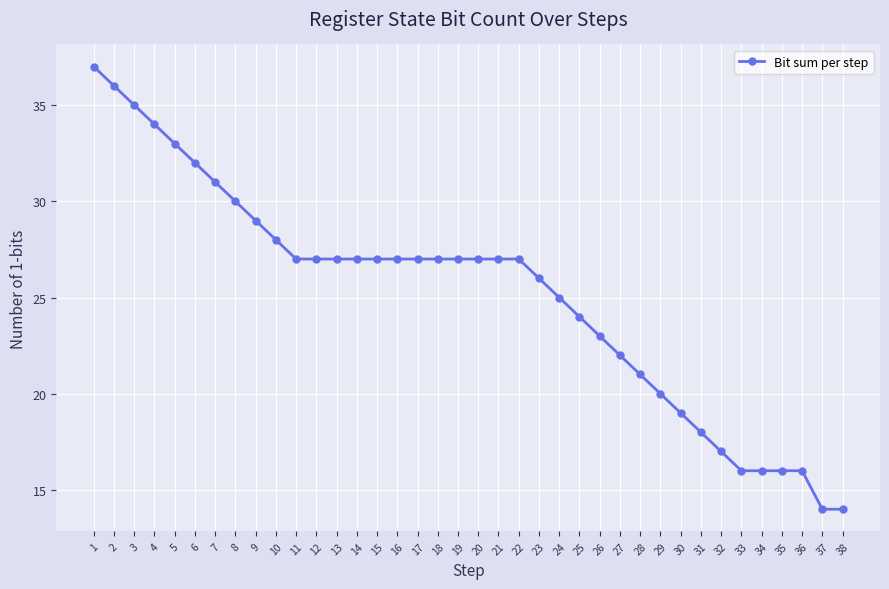

Reading left to right, extract all data points from this chart.

37	36	35	34	33	32	31	30	29	28	27	27	27	27	27	27	27	27	27	27	27	27	26	25	24	23	22	21	20	19	18	17	16	16	16	16	14	14